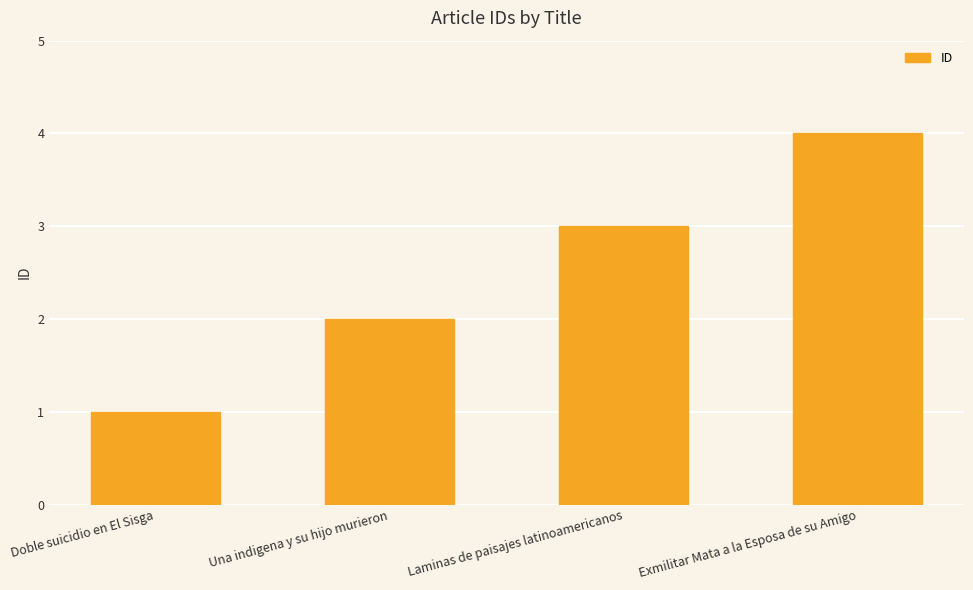

What is the label of the 2nd bar from the left?

Una indigena y su hijo murieron